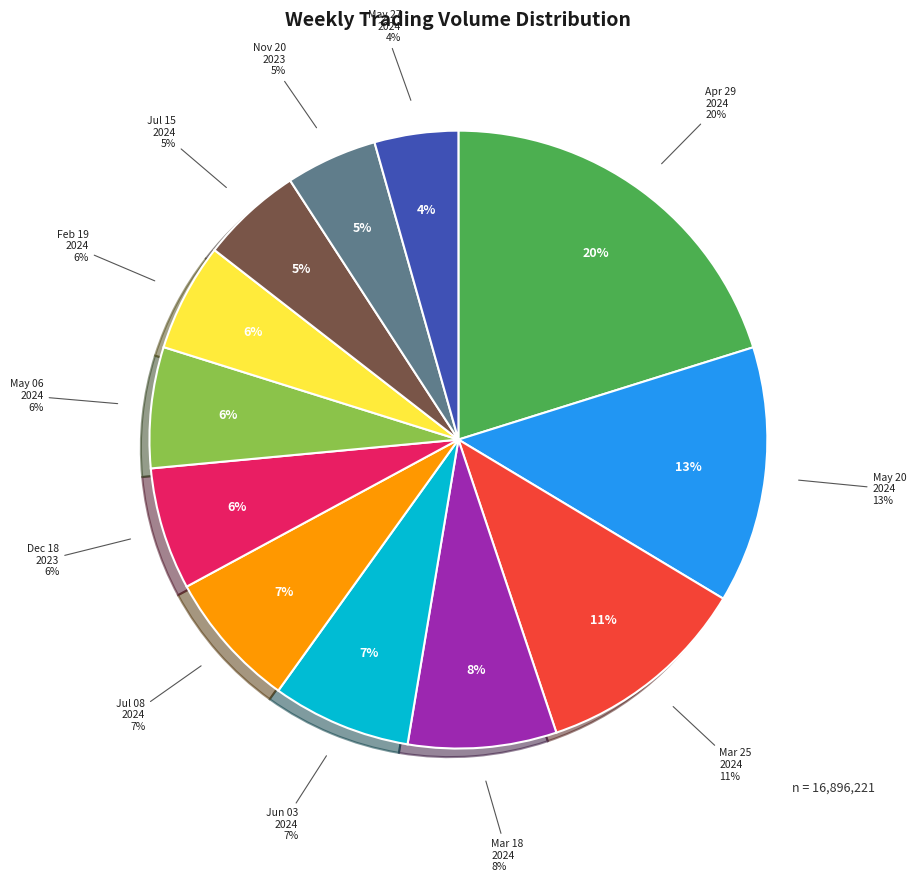

What percentage do 2024-02-19 and 2023-11-20 together represent?

10.5%